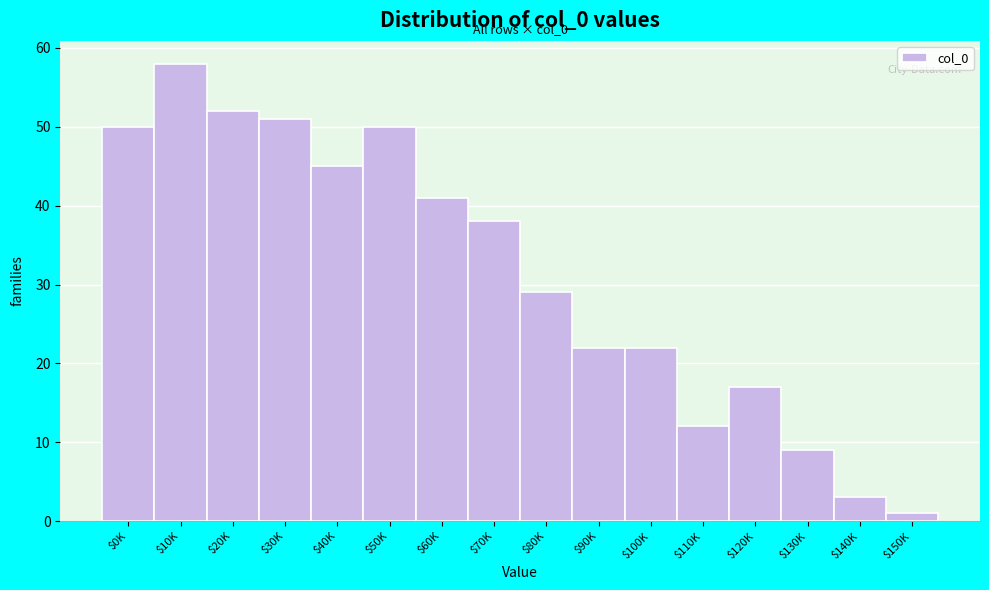

Reading right to left, transcribe all the data shown in this chart.

1	3	9	17	12	22	22	29	38	41	50	45	51	52	58	50